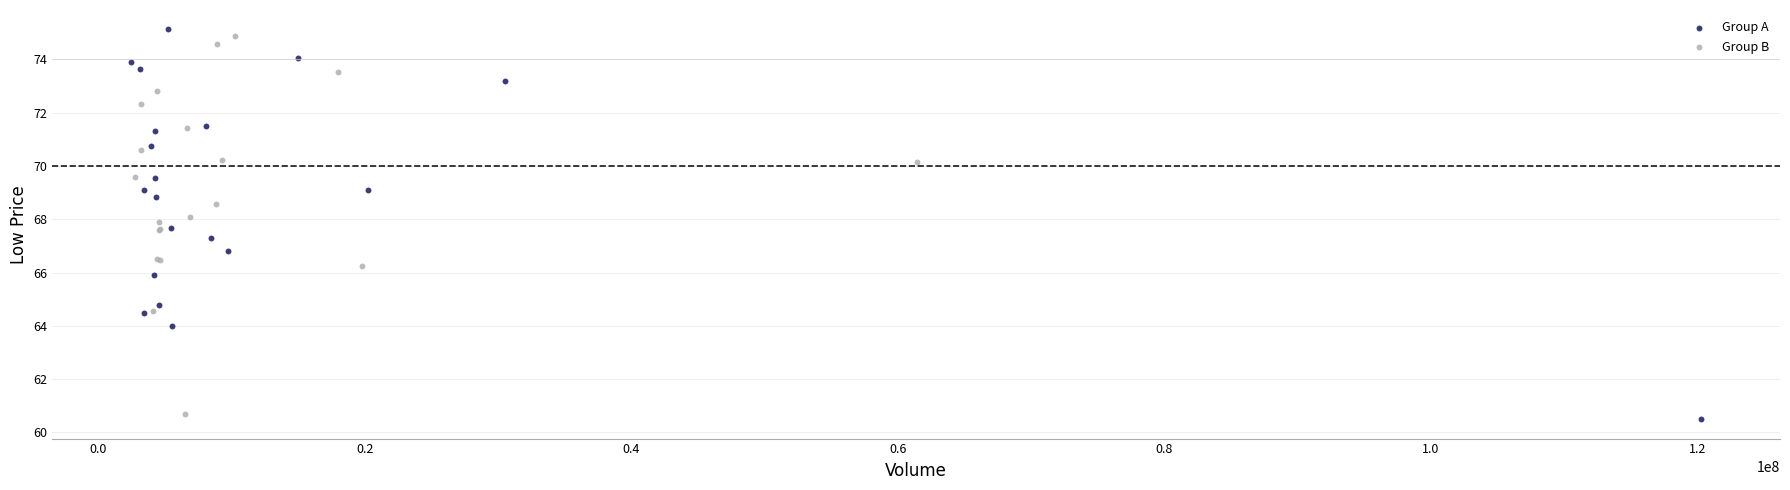

What are all the series names shown in the legend?

Group A, Group B